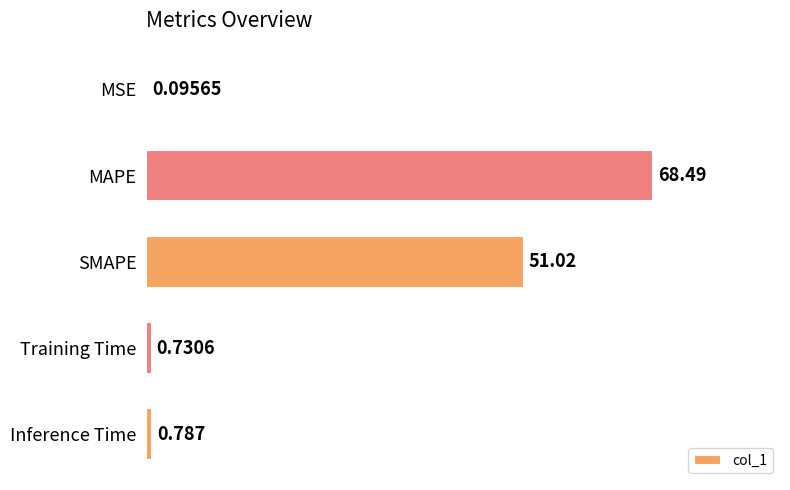

At which category does the chart reach its peak across all series?

MAPE